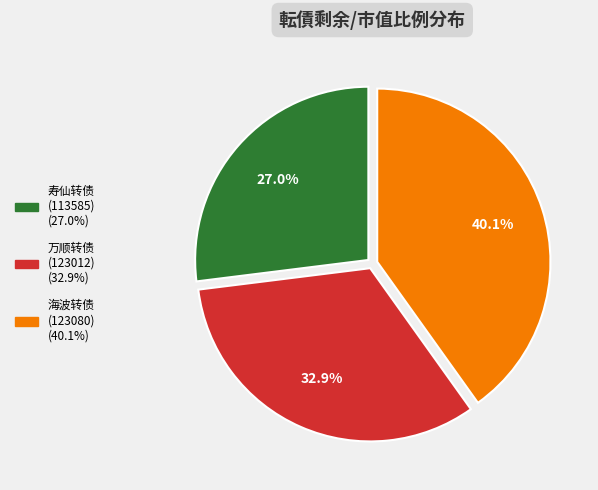

Is 海波转债 (123080) the majority of the pie?

No